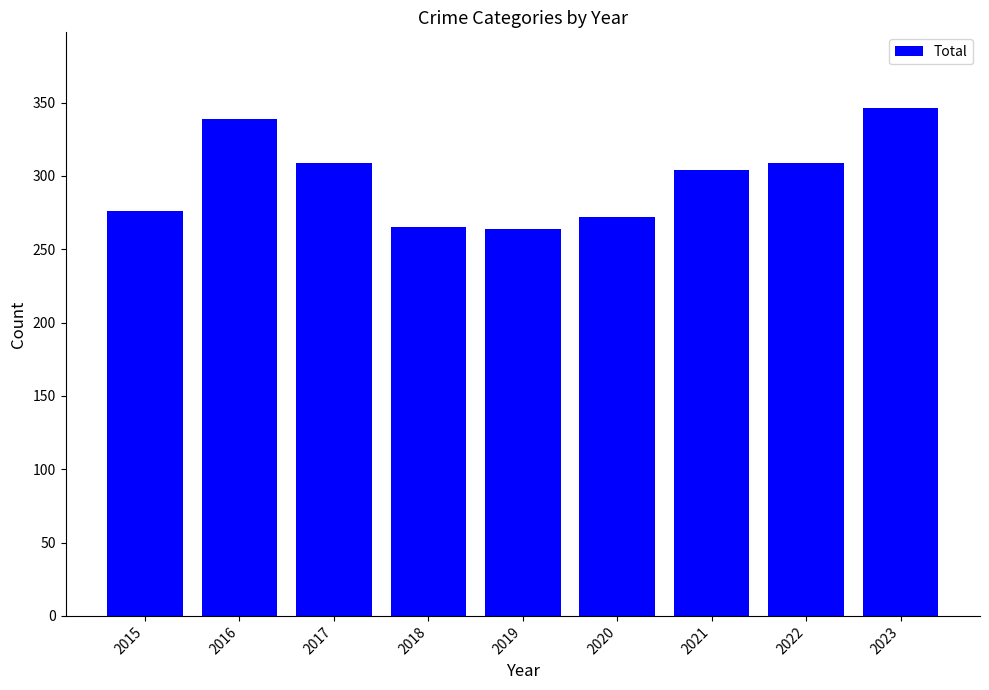

What is the smallest value displayed?

264